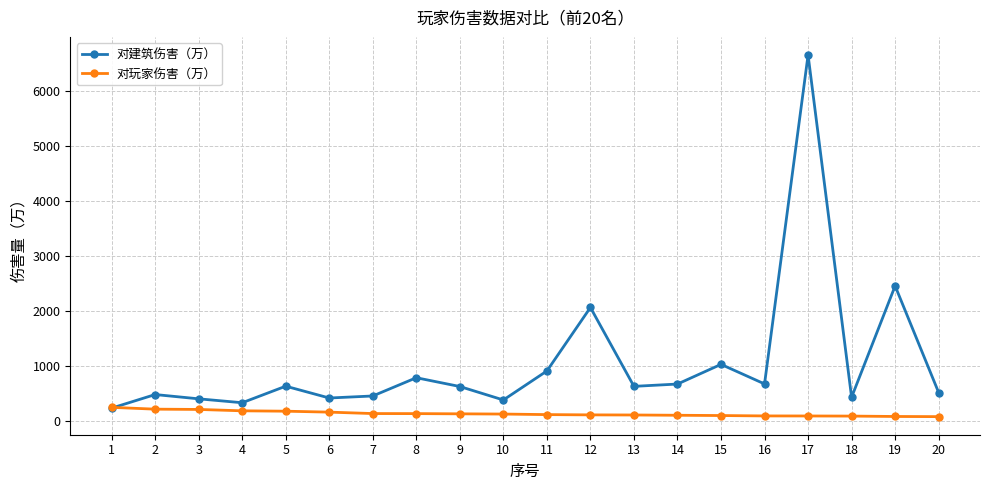

Which series has the widest spread of values?

对建筑伤害（万）